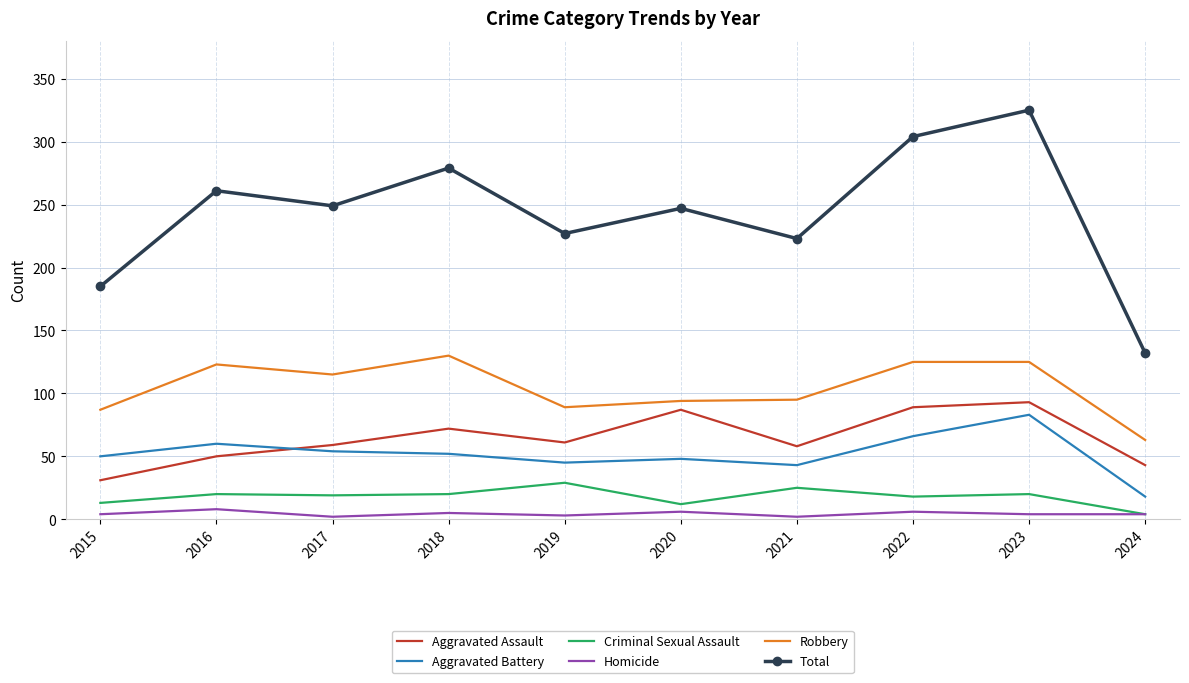

Which category has the highest value in the Aggravated Battery series?

2023